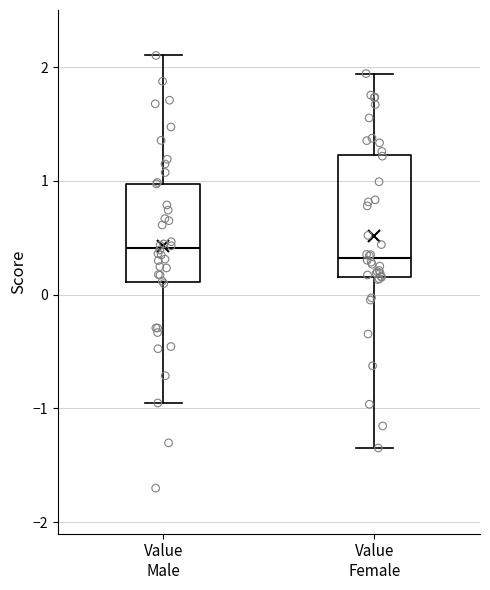

Which box is the tallest, from its lower edge to its upper edge?

Value Female